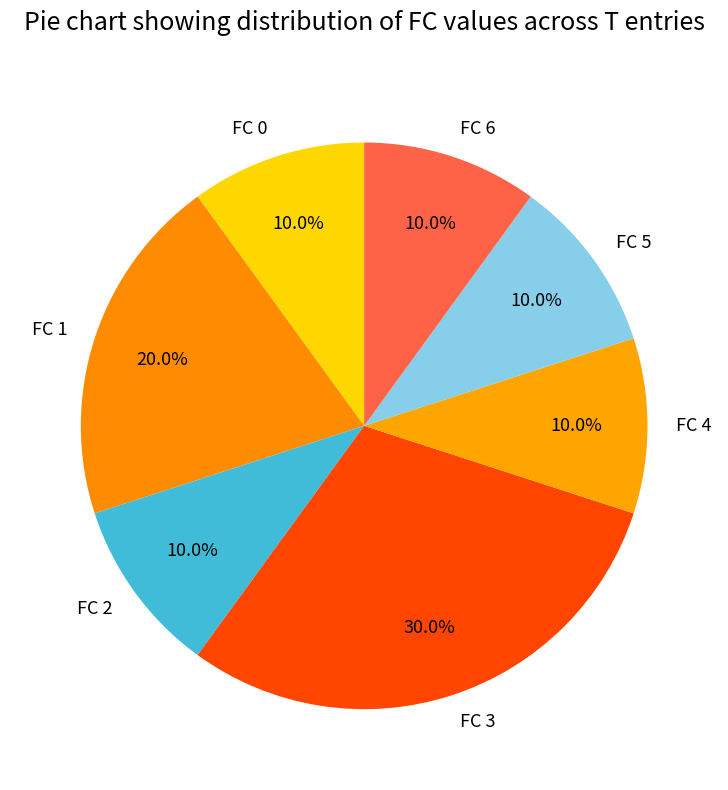

What portion of the pie excludes FC 3?

70.0%